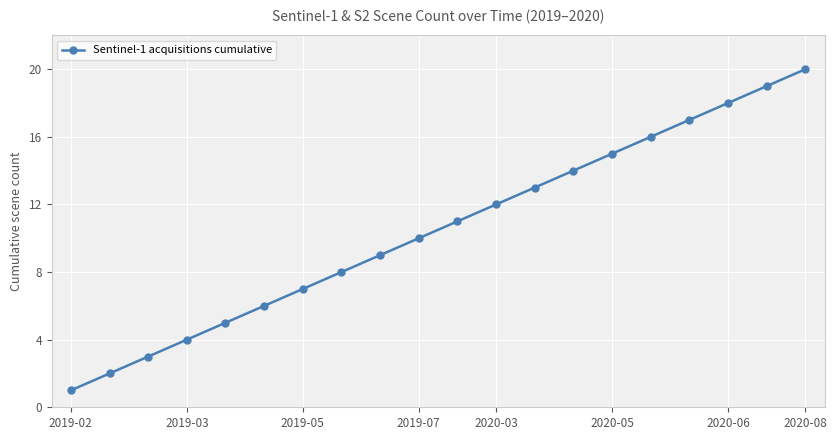

What is the maximum value shown in the chart?

20